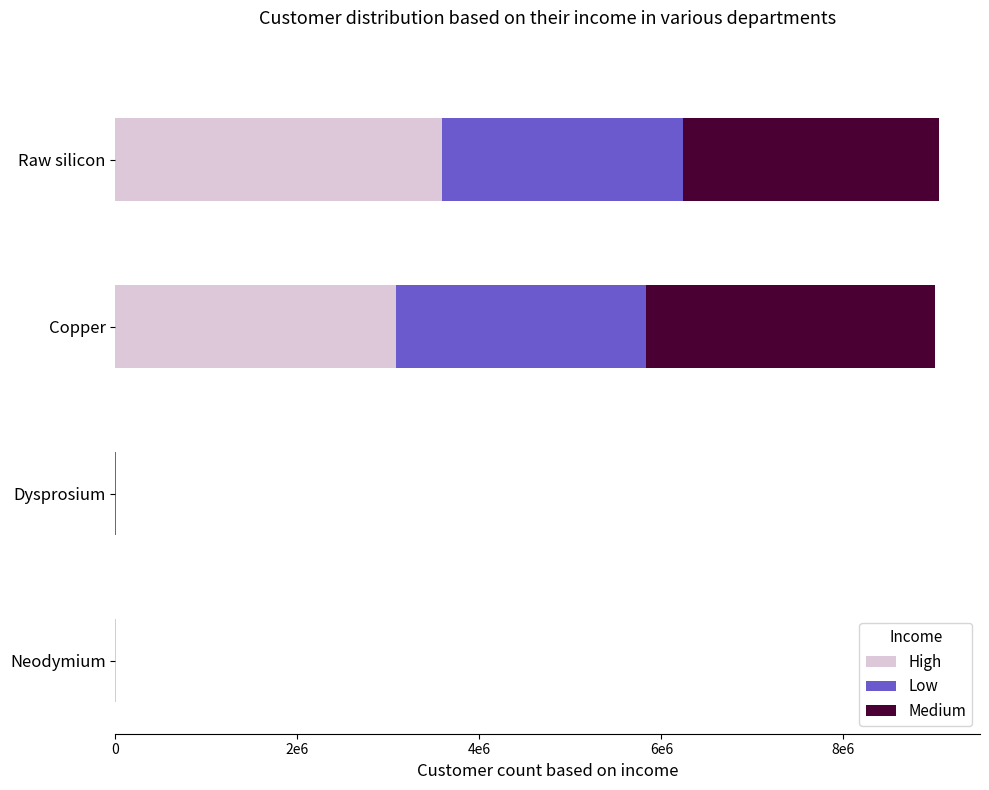

At which label does High reach its peak?

Raw silicon